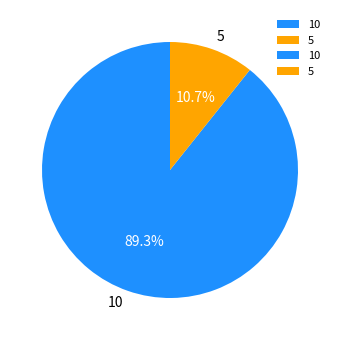

Does any single category account for the majority?

Yes